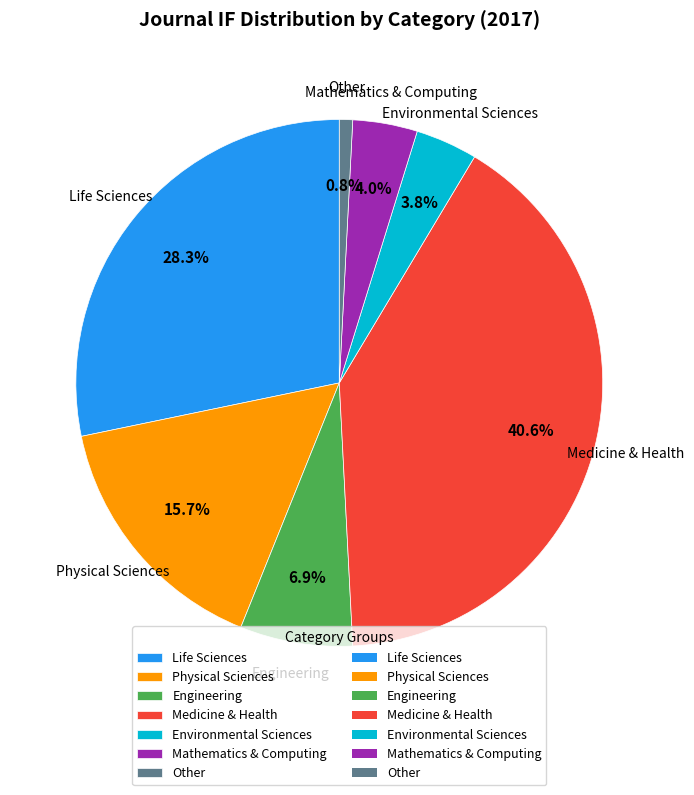

What is the total percentage of Environmental Sciences and Life Sciences?

32.1%